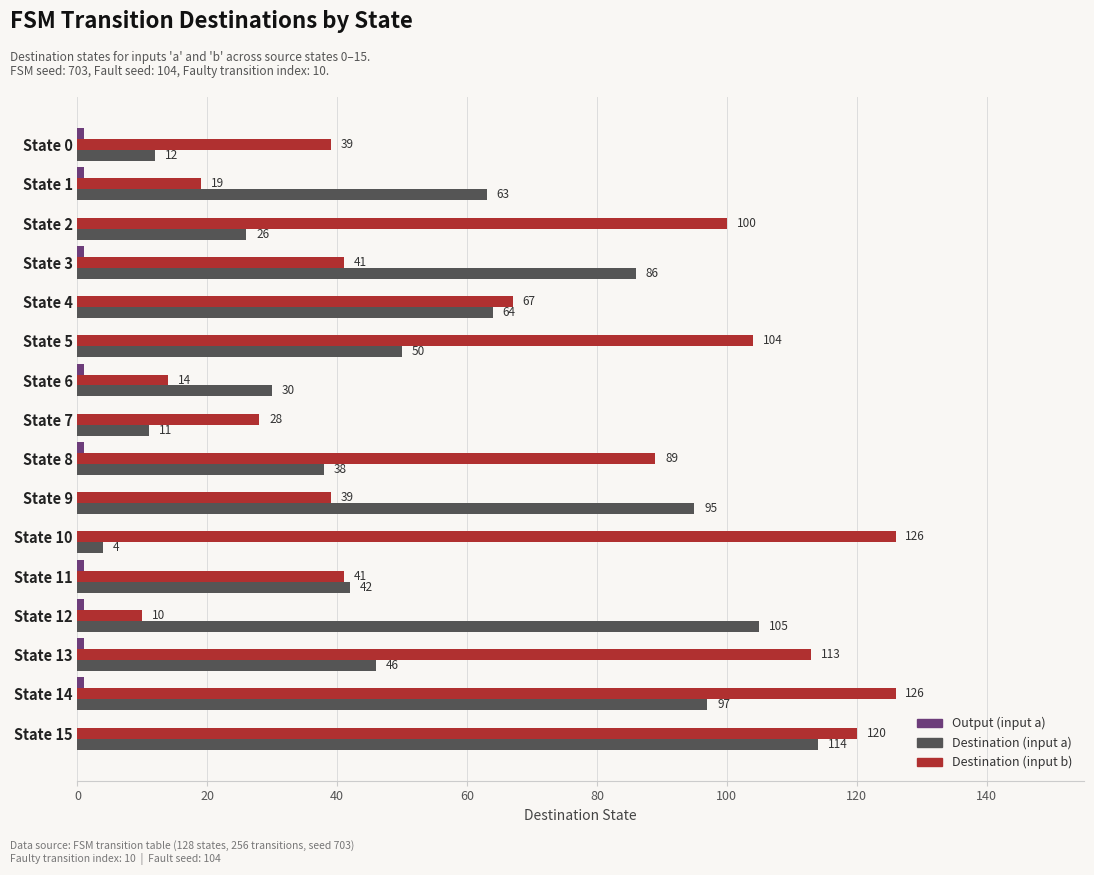

The Destination (input b) series shows 123 at State 8. True or false?

False